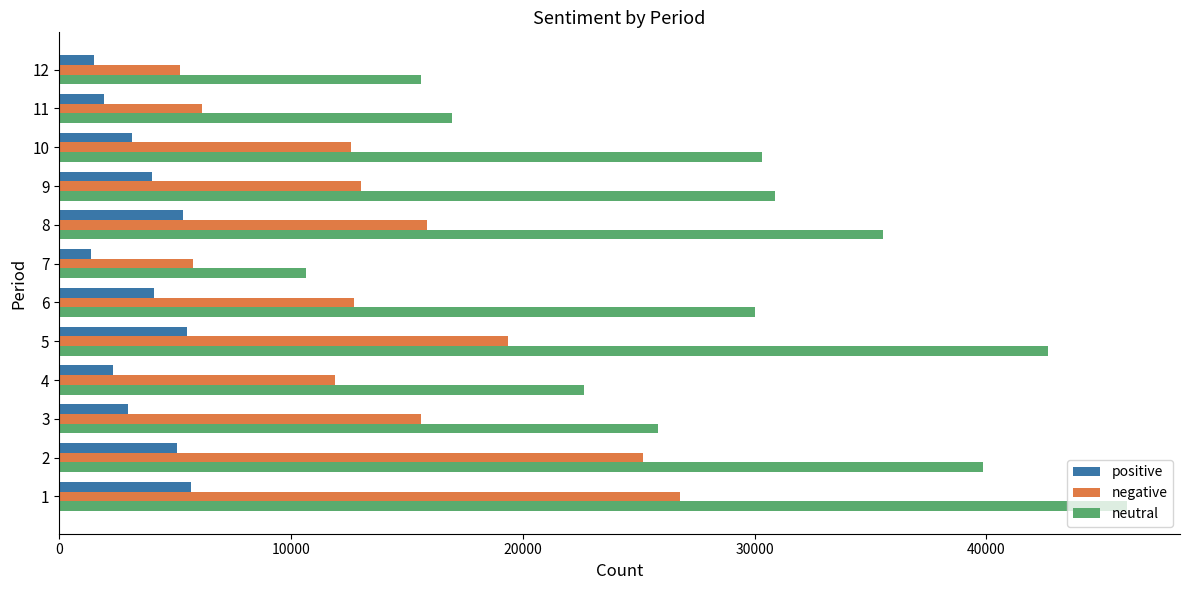

What is the smallest value displayed?

1359